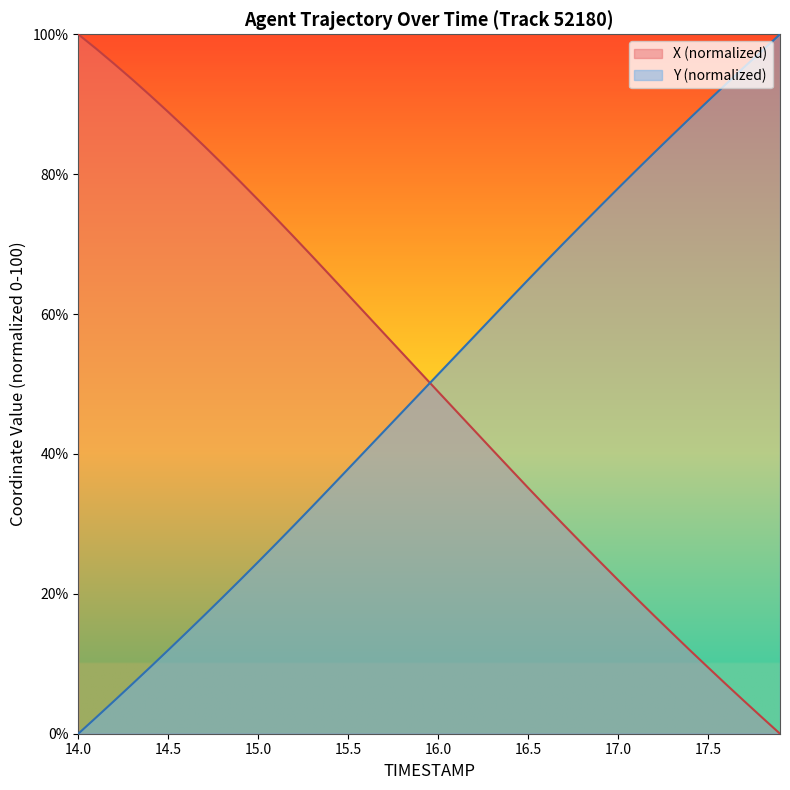

Does the chart display data point markers on the line(s)?

No